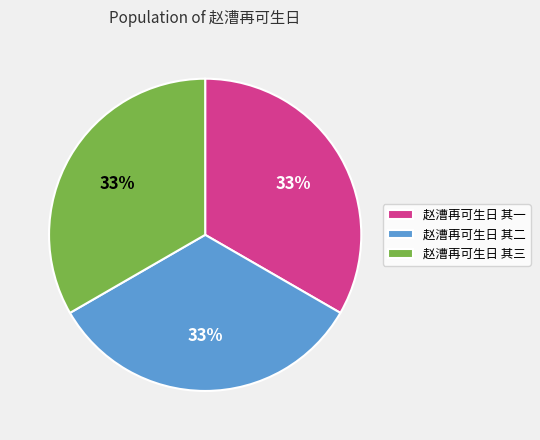

What percentage is the 赵漕再可生日 其二 slice, to the nearest percent?

33%